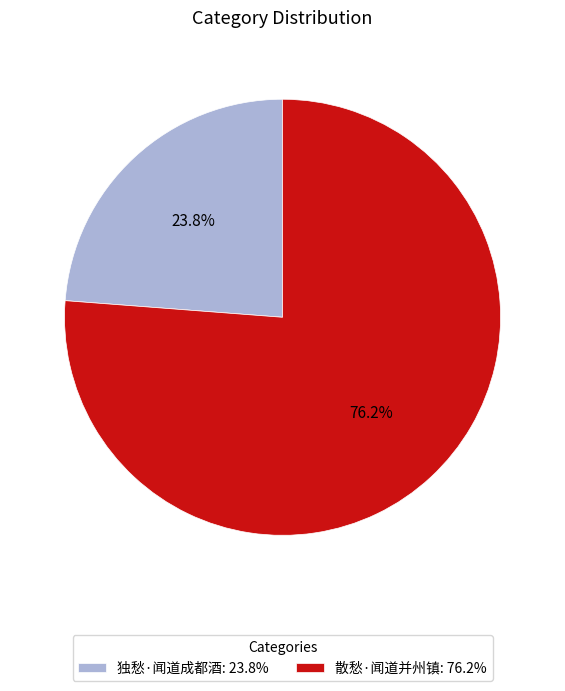

What is the smallest slice in the pie chart?

独愁·闻道成都酒